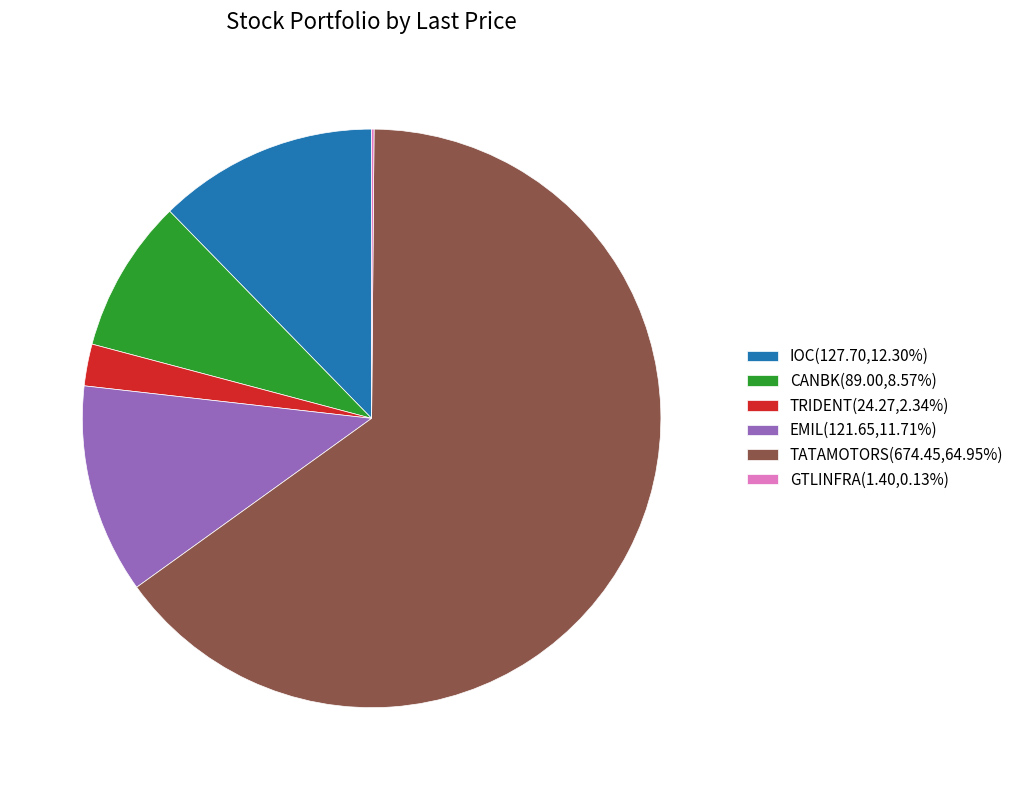

Is there a majority slice in this chart?

Yes